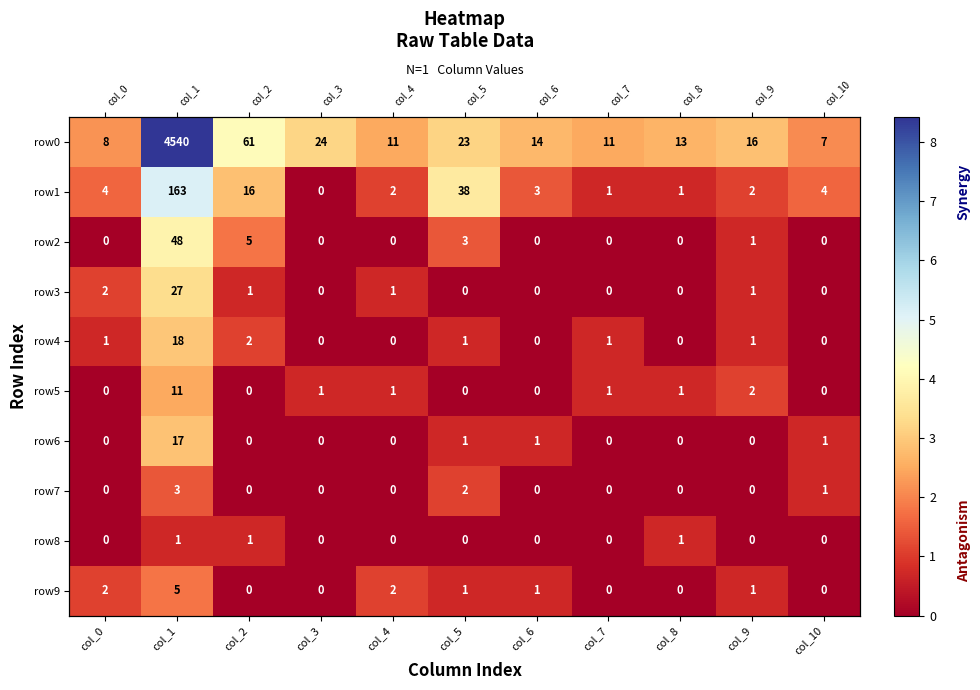

Between col_6 and col_9, which is larger?

col_9